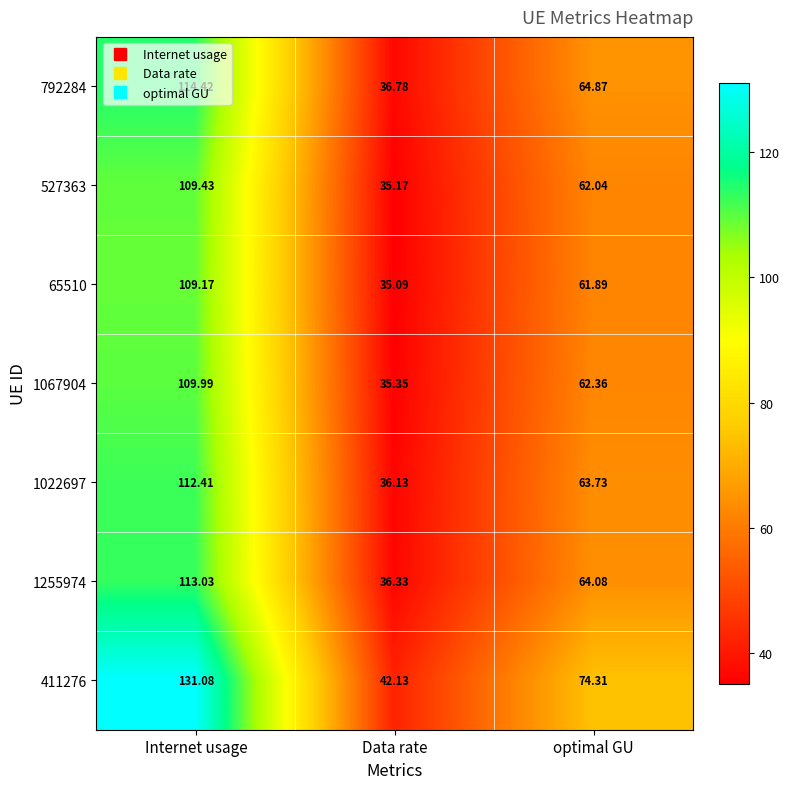

Is the value of 1067904 at optimal GU greater than the value of 1255974 at Internet usage?

No